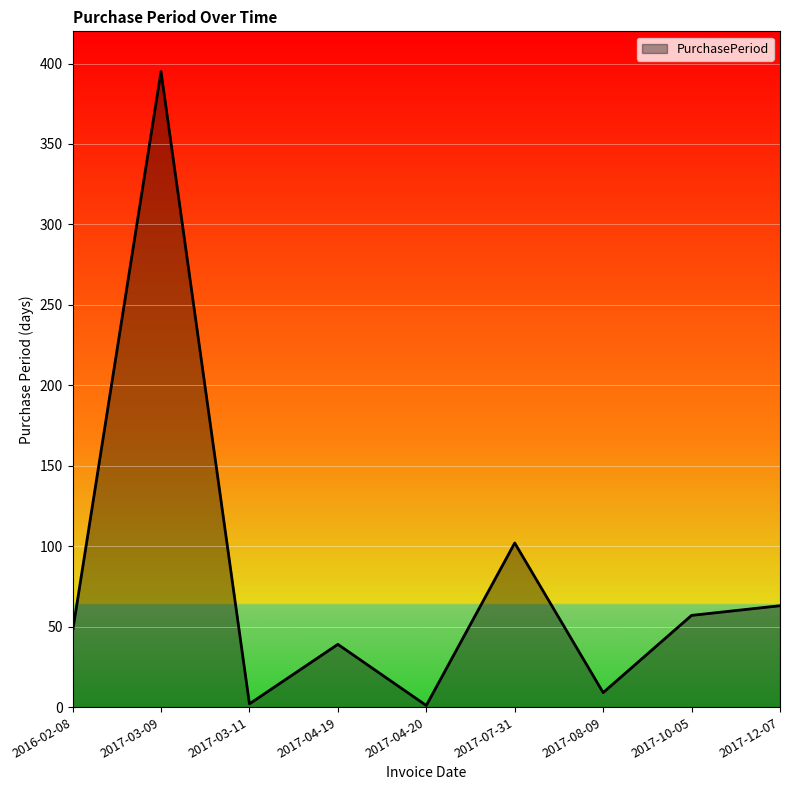

What position from the left is 2017-12-07?

9